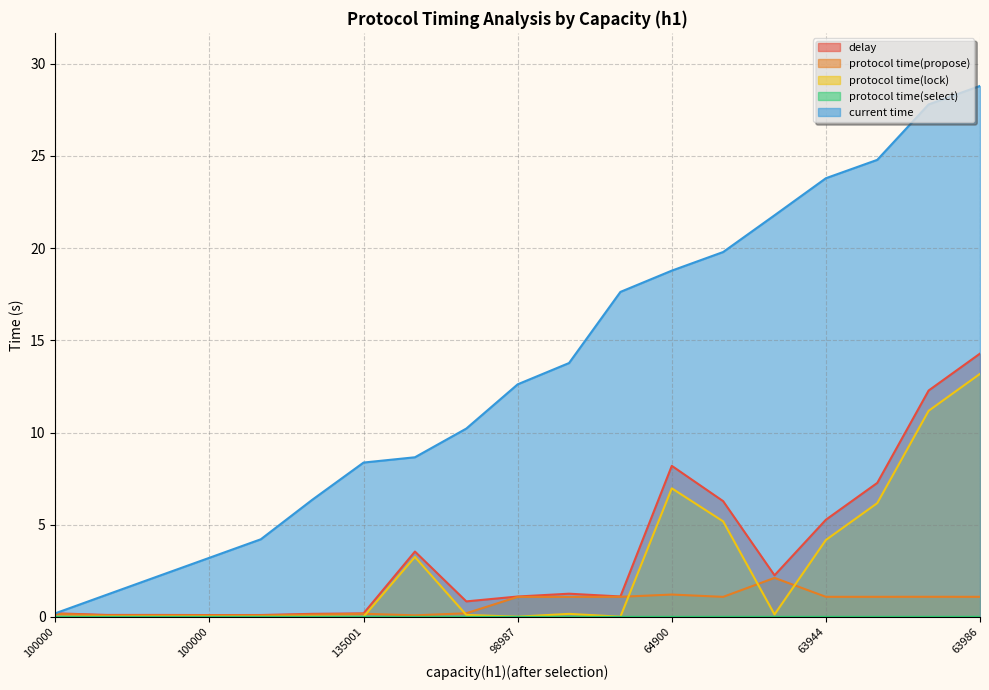

Reading left to right, list all the values displayed in this chart.

delay: 0.2	0.1	0.1	0.1	0.1	0.2	0.2	3.5	0.8	1.1	1.3	1.1	8.2	6.3	2.3	5.3	7.3	12.3	14.3
protocol time(propose): 0.2	0.1	0.1	0.1	0.1	0.1	0.2	0.1	0.2	1.1	1.1	1.1	1.2	1.1	2.1	1.1	1.1	1.1	1.1
protocol time(lock): 0.0	0.0	0.0	0.0	0.0	0.0	0.0	3.3	0.1	0.0	0.2	0.0	7.0	5.2	0.1	4.2	6.2	11.2	13.2
protocol time(select): 0.0	0.0	0.0	0.0	0.0	0.0	0.0	0.0	0.0	0.0	0.0	0.0	0.0	0.0	0.0	0.0	0.0	0.0	0.0
current time: 0.2	1.2	2.2	3.2	4.2	6.4	8.4	8.7	10.2	12.6	13.8	17.6	18.8	19.8	21.8	23.8	24.8	27.8	28.8